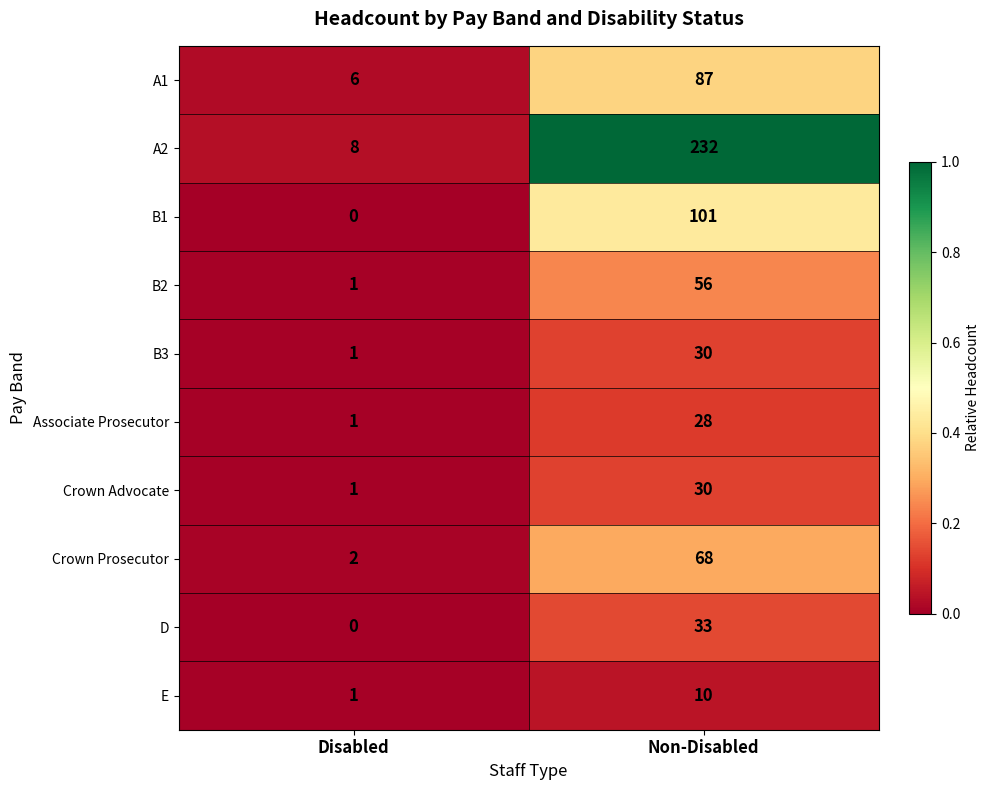

What is the difference between the B1 values at Non-Disabled and Disabled?

101